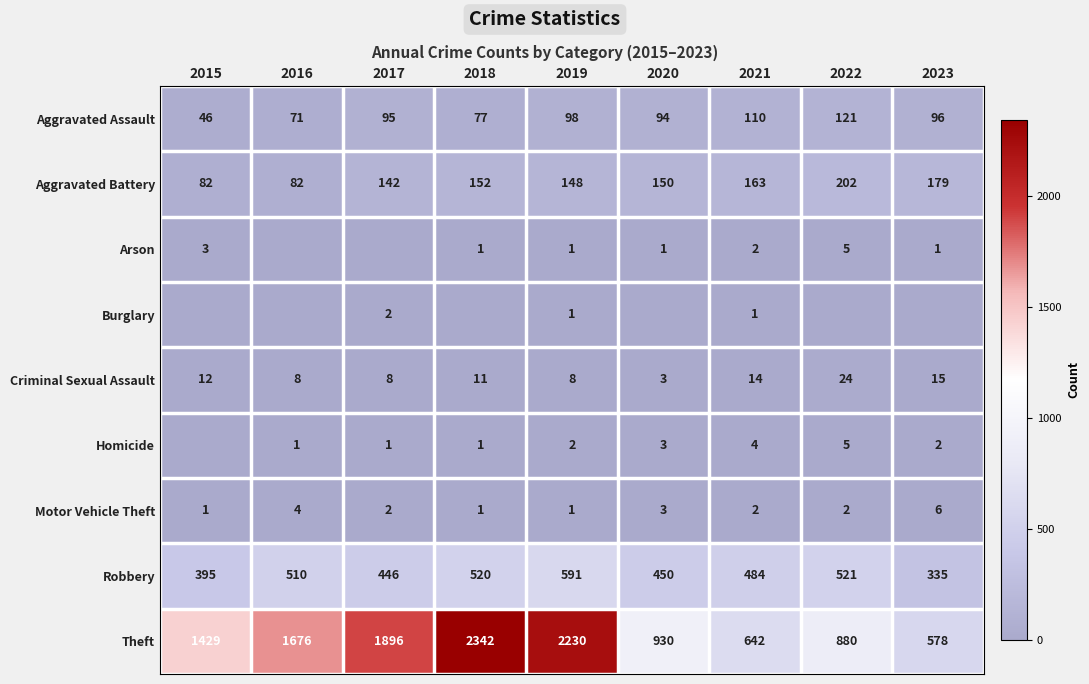

How many values in the Robbery series are below 484?

4